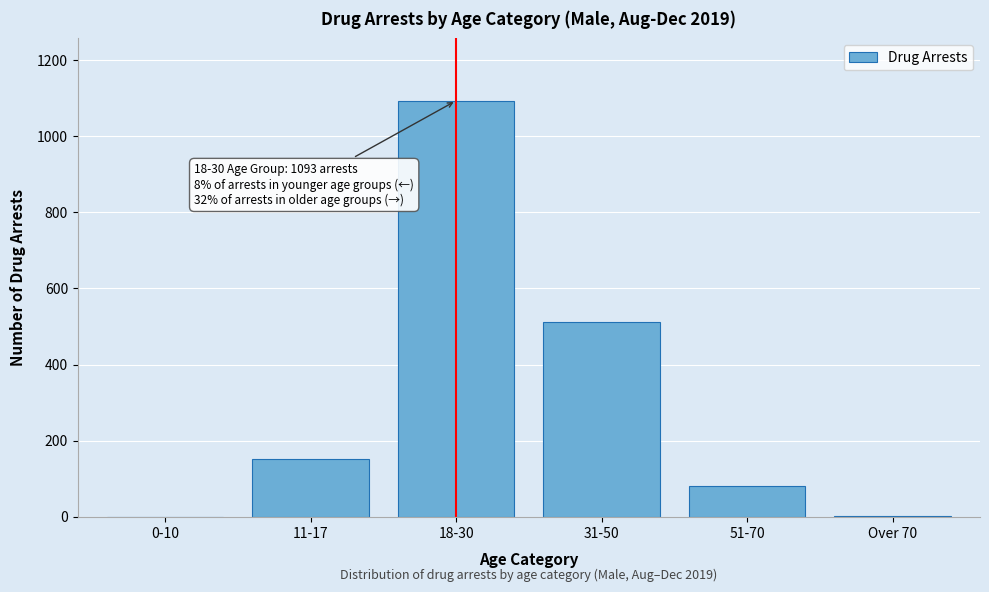

Is it true that the value at 18-30 is 1839?

False